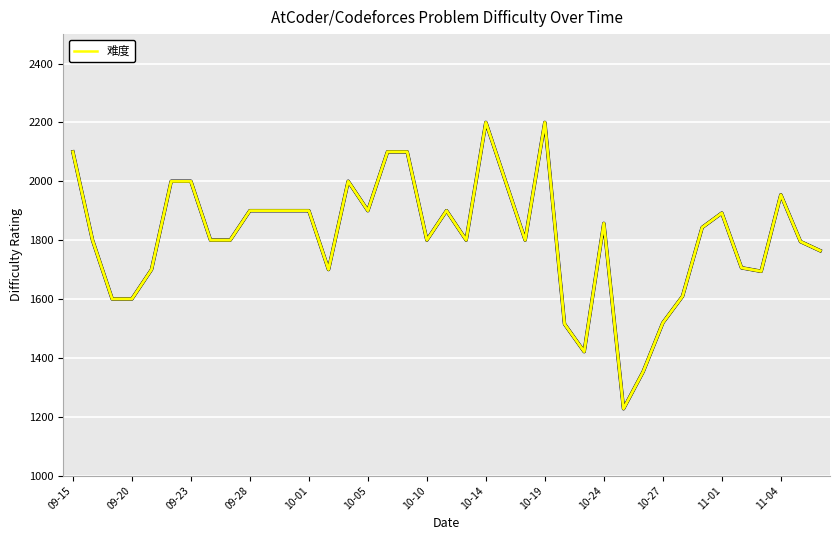

What is the greatest value displayed?

2200